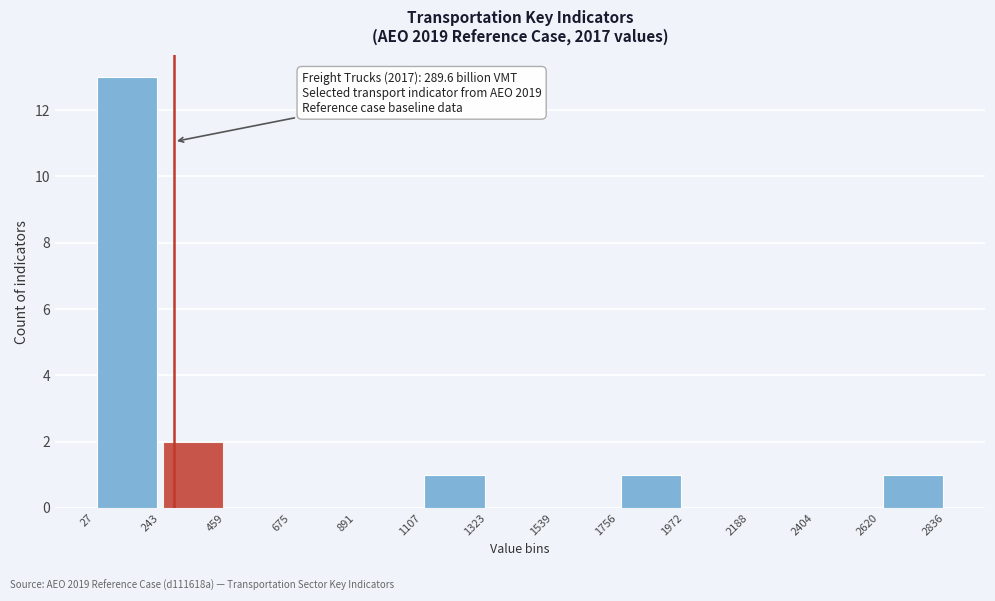

Over which range of the x-axis is the bar tallest?

27 to 243